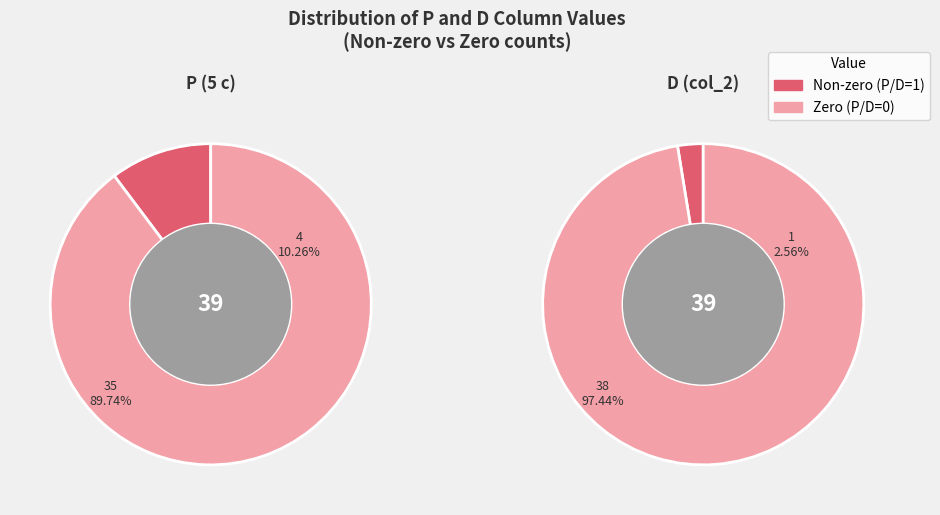

Rank the series by their average value, from lowest to highest.

D, P